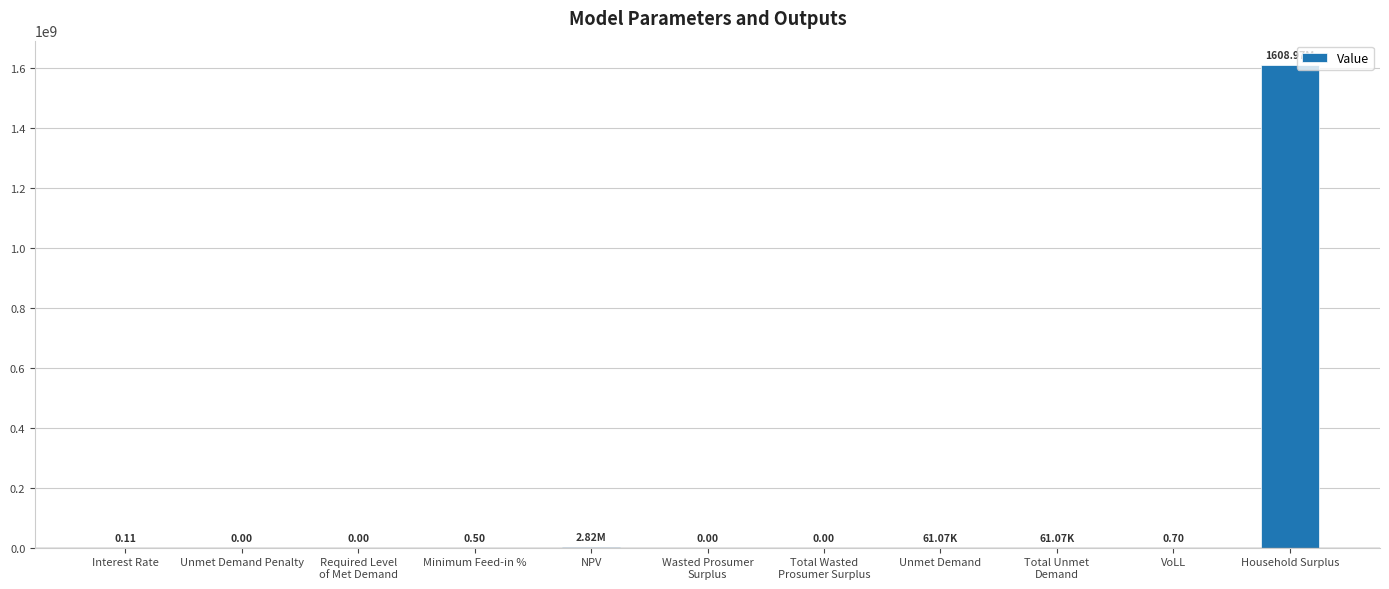

Does the chart contain stacked bars?

No